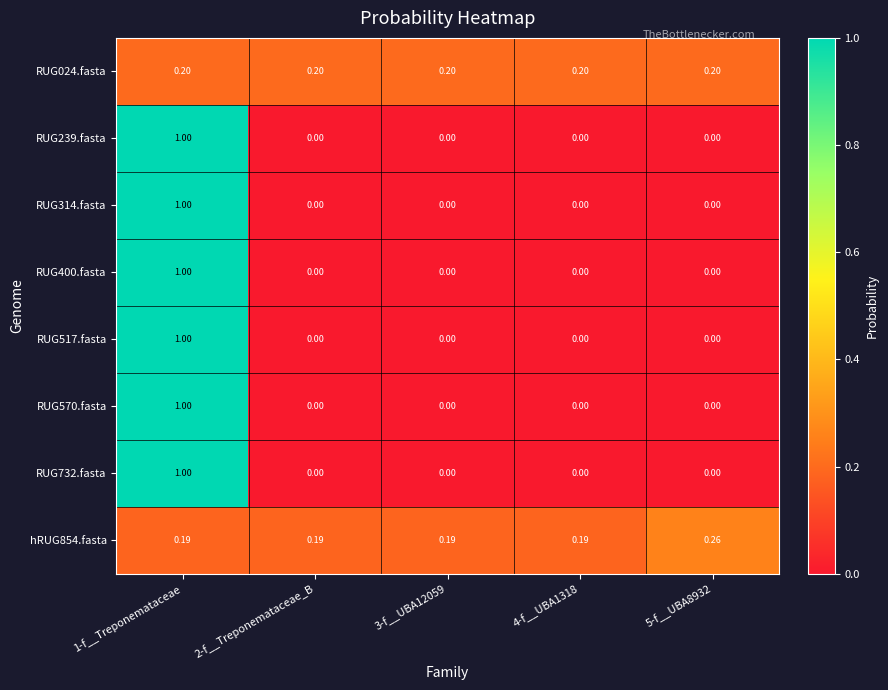

Rank the series by their maximum value, from lowest to highest.

RUG024.fasta, hRUG854.fasta, RUG239.fasta, RUG314.fasta, RUG400.fasta, RUG517.fasta, RUG570.fasta, RUG732.fasta